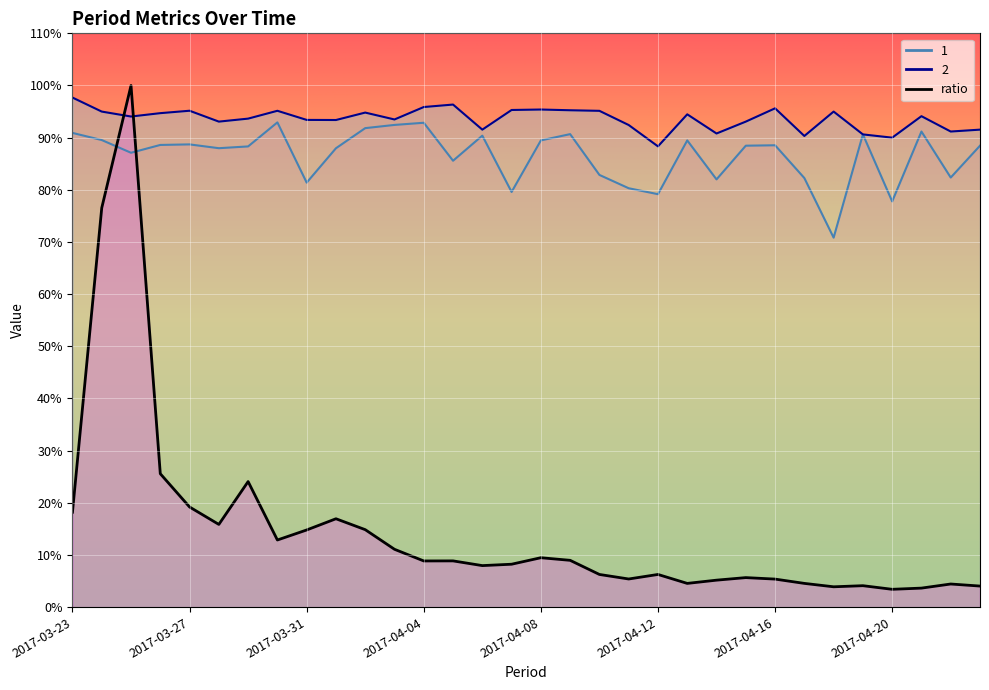

What is the difference between the ratio values at 2017-04-08 and 2017-04-04?

0.6